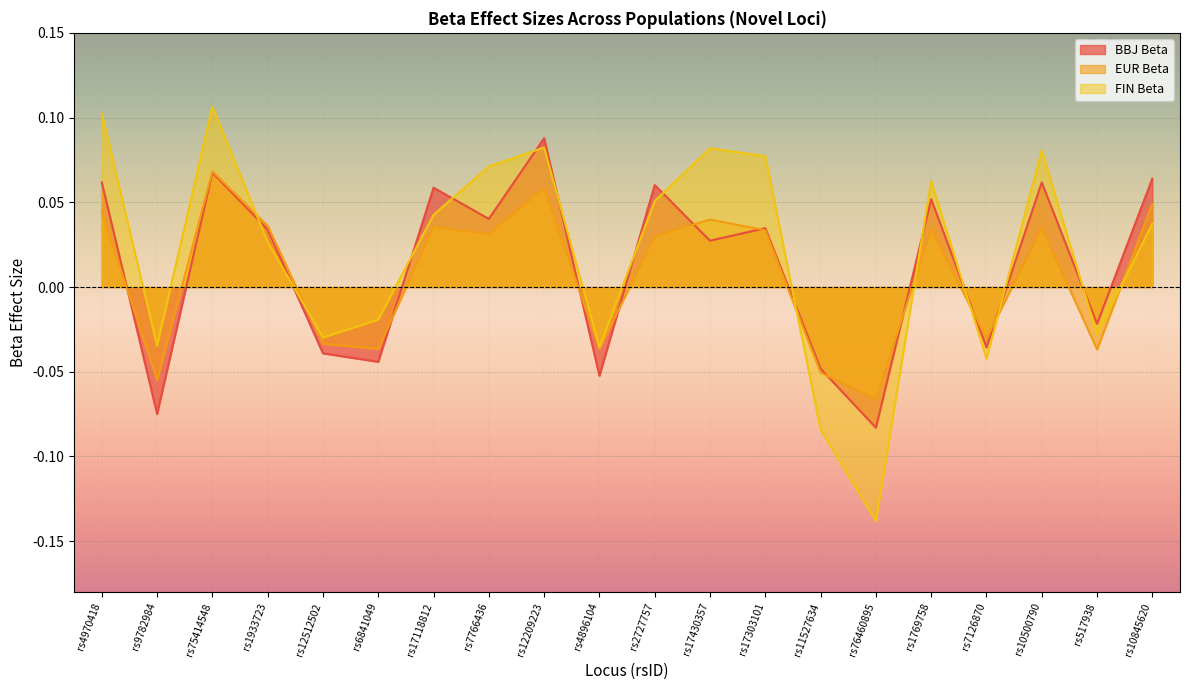

Between rs10845620 and rs9782984, which is larger?

rs10845620